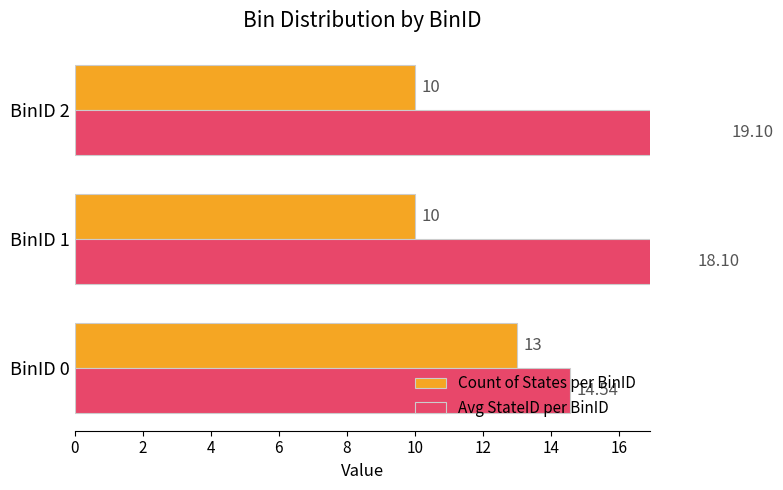

What are all the series names shown in the legend?

Count of States per BinID, Avg StateID per BinID